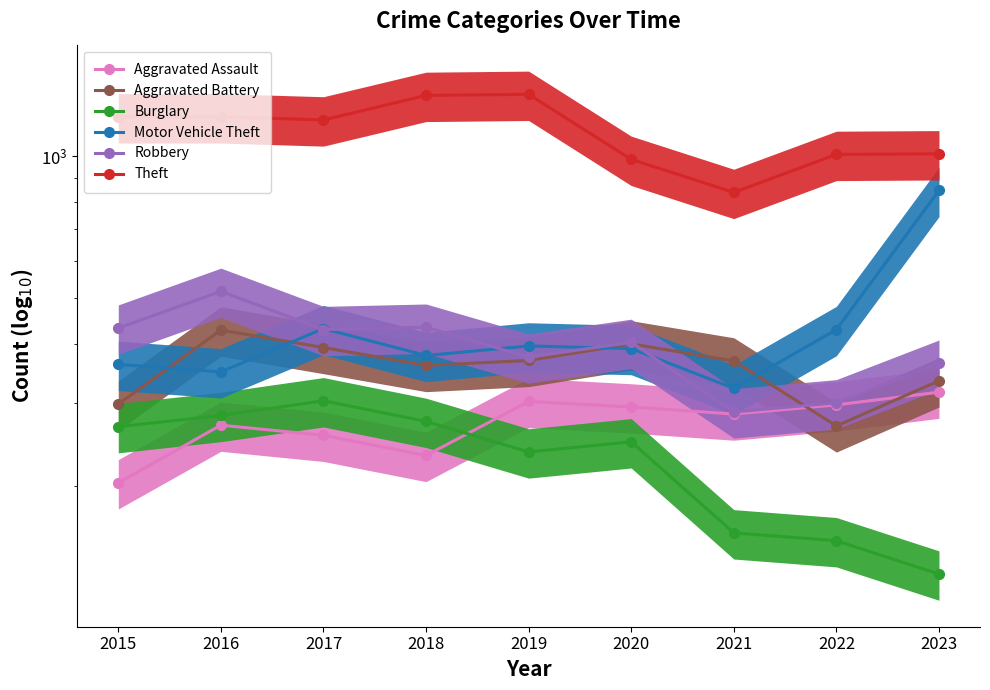

How many data points in Motor Vehicle Theft are less than 391?

4